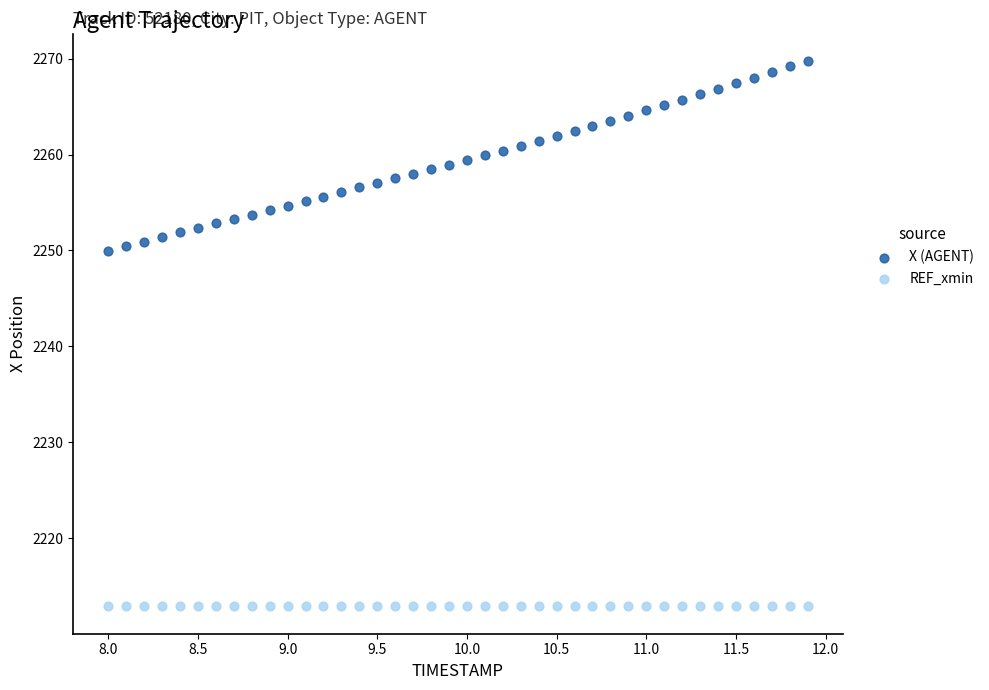

What are all the series names shown in the legend?

X (AGENT), REF_xmin